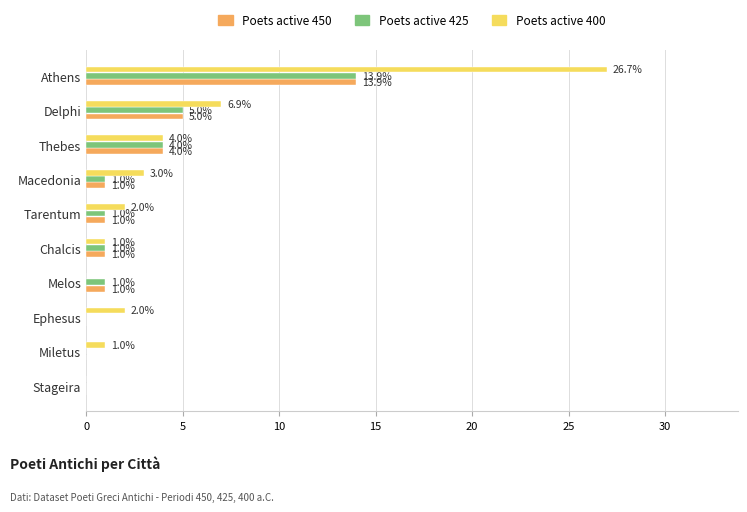

Is the value of Poets active 450 at Ephesus greater than the value of Poets active 425 at Macedonia?

No